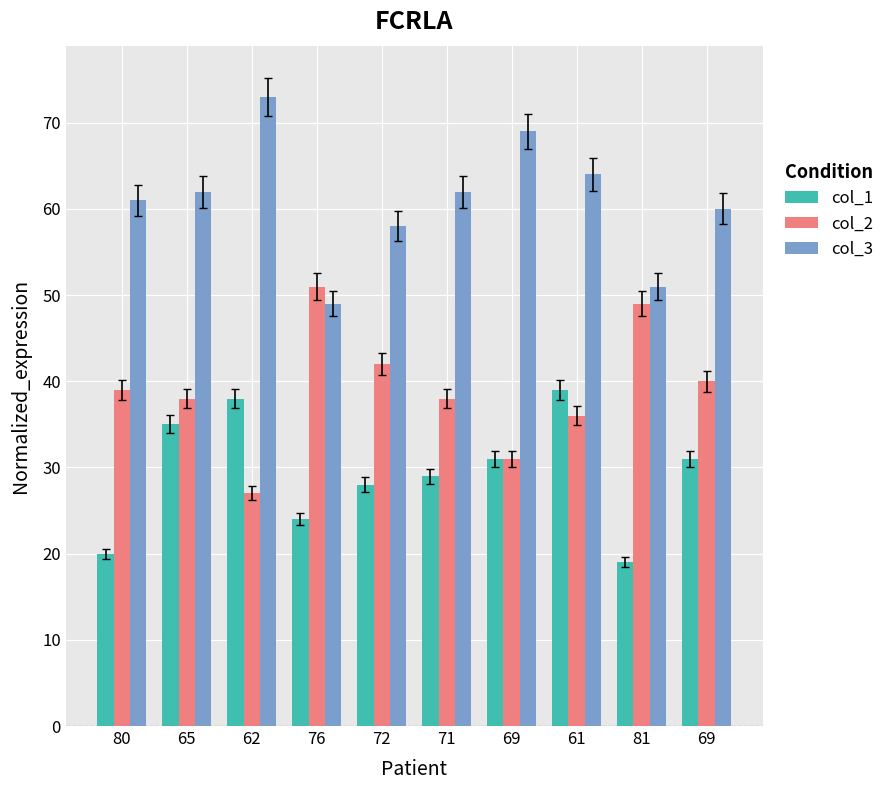

What is the highest value of the col_1 series?

39